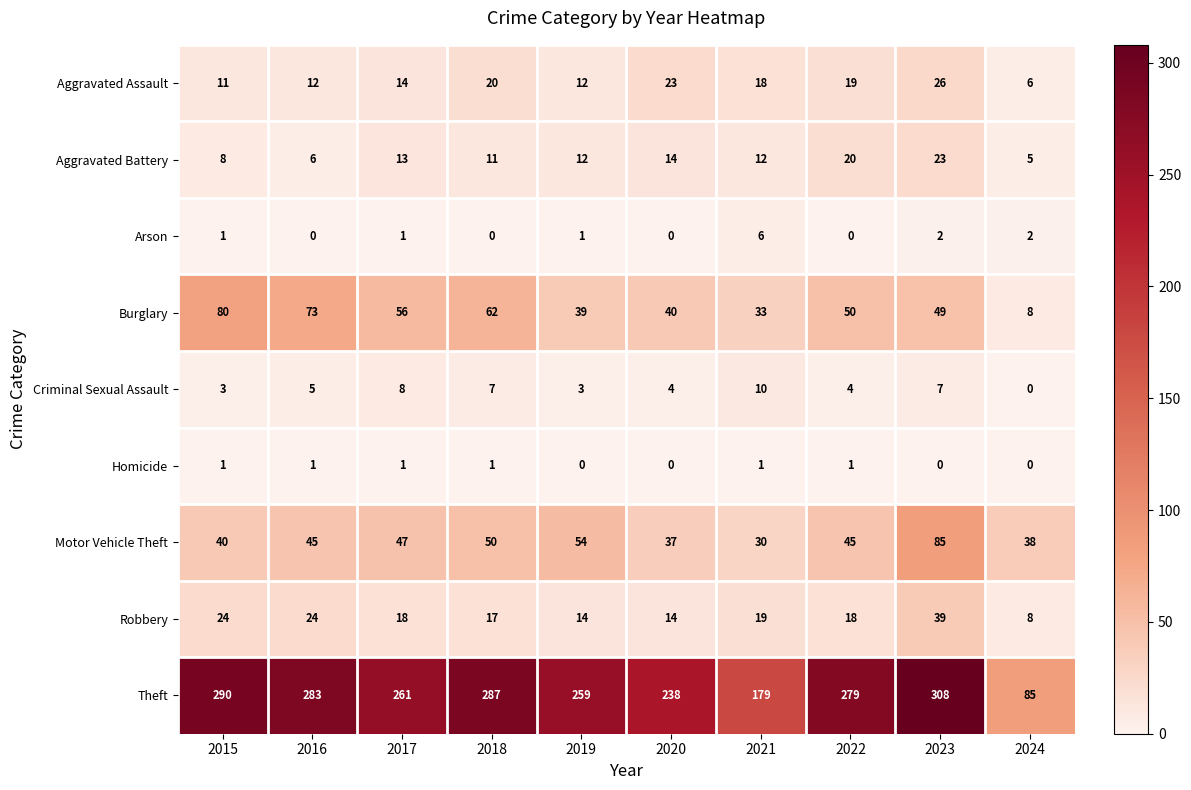

At which label does Motor Vehicle Theft reach its minimum?

2021